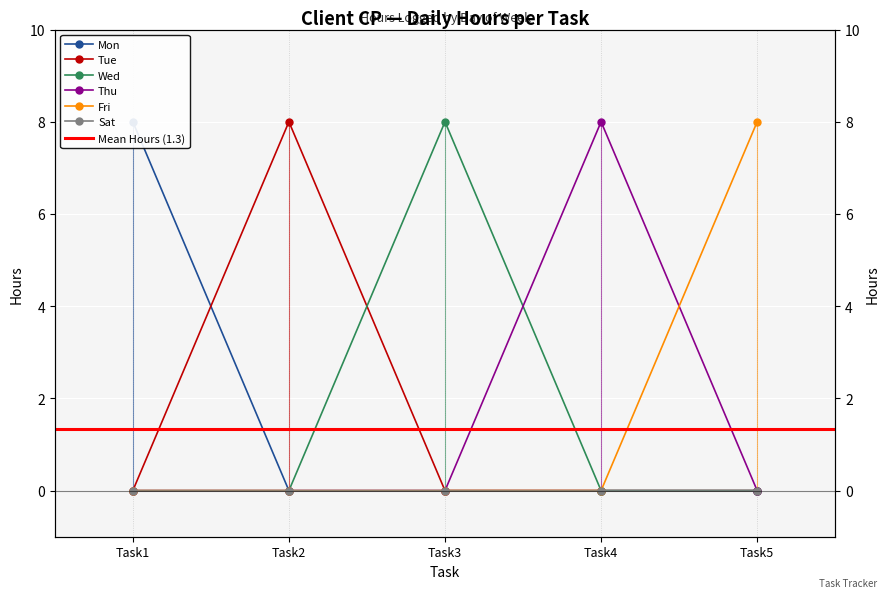

What is the greatest value displayed?

8